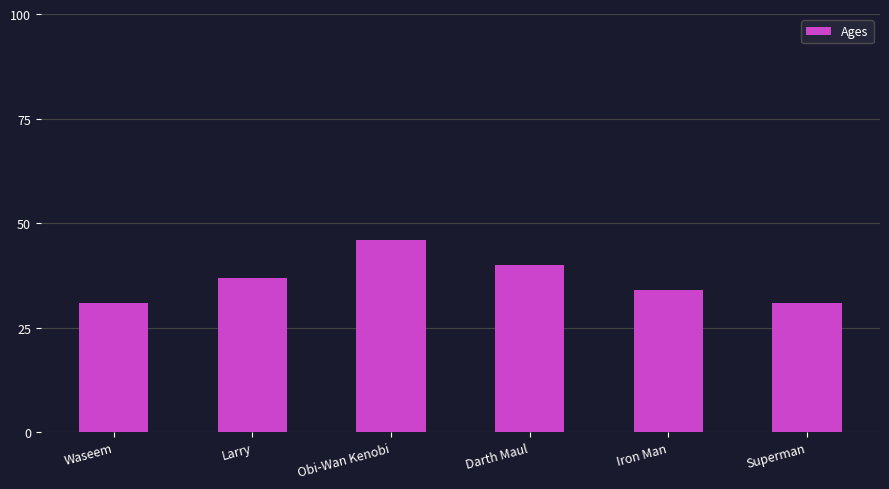

True or false: the data shows 37 at Larry.

True